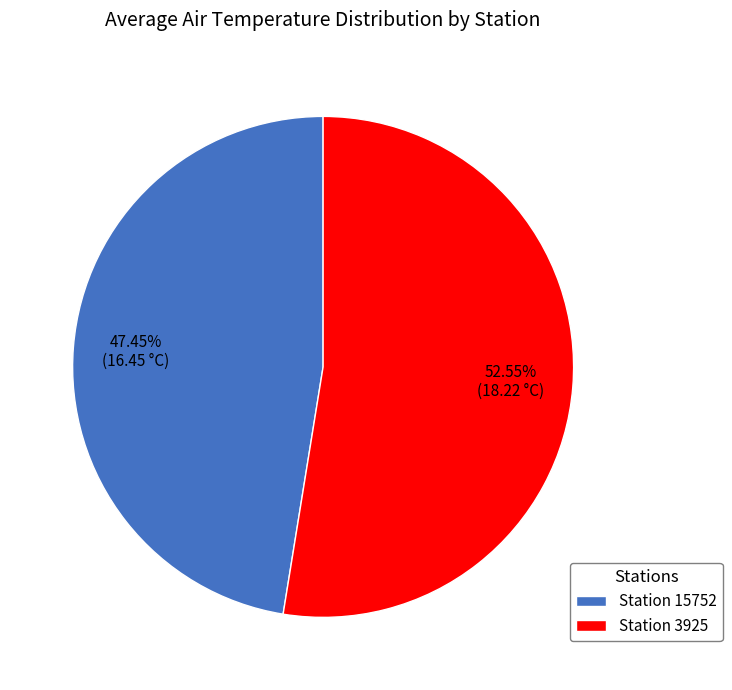

What is the ratio of the value at Station 15752 to the value at Station 3925?

0.9